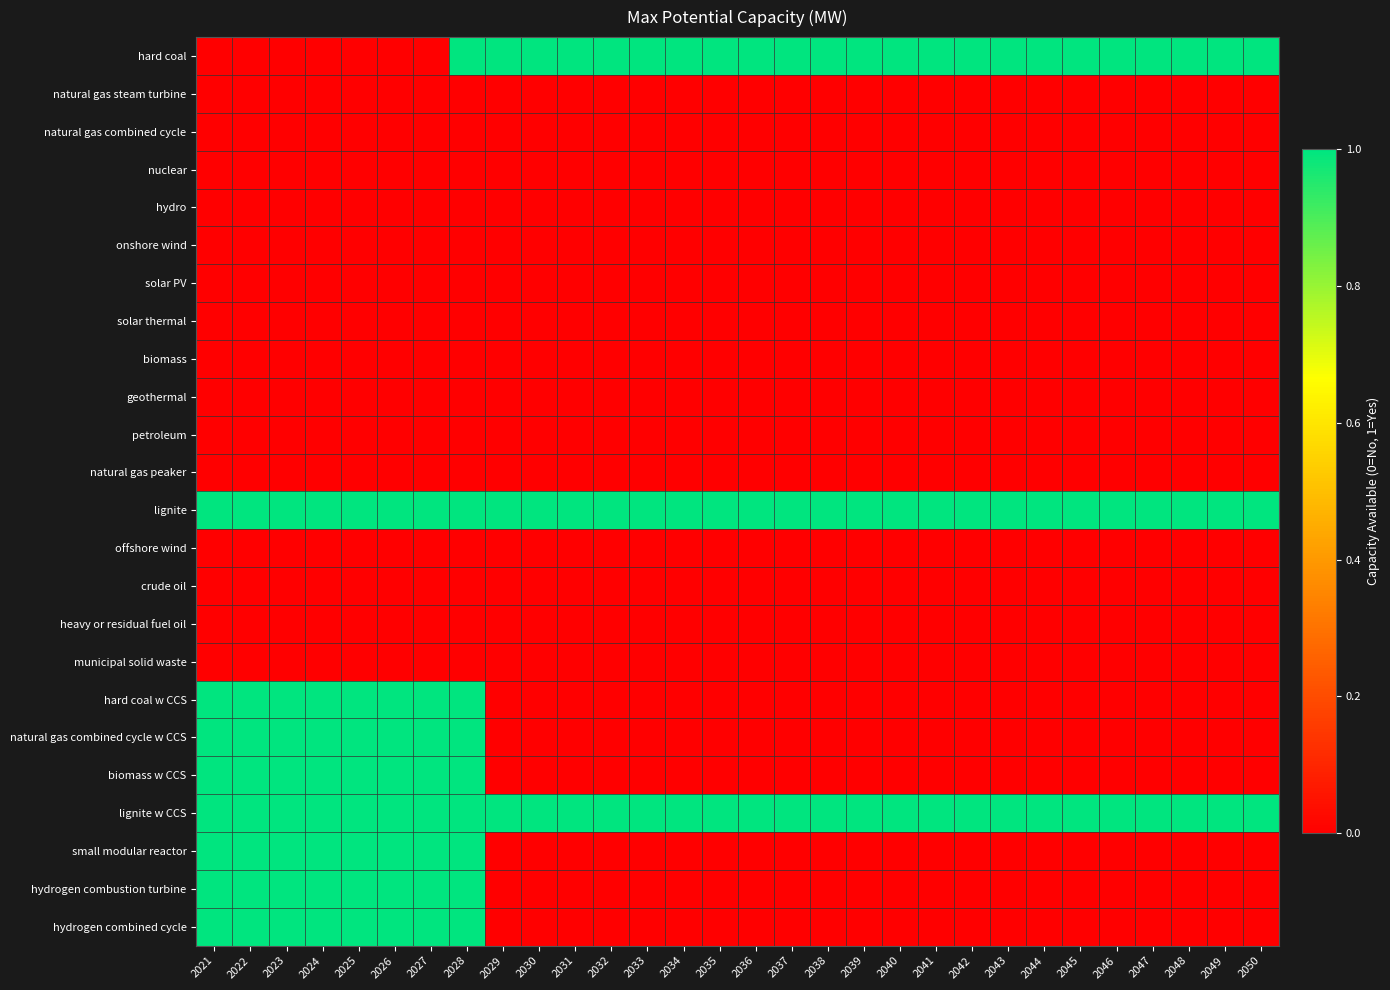

Reading right to left, what are all the values shown in this chart?

hard coal: 2050=1	2049=1	2048=1	2047=1	2046=1	2045=1	2044=1	2043=1	2042=1	2041=1	2040=1	2039=1	2038=1	2037=1	2036=1	2035=1	2034=1	2033=1	2032=1	2031=1	2030=1	2029=1	2028=1	2027=0	2026=0	2025=0	2024=0	2023=0	2022=0	2021=0
natural gas steam turbine: 2050=0	2049=0	2048=0	2047=0	2046=0	2045=0	2044=0	2043=0	2042=0	2041=0	2040=0	2039=0	2038=0	2037=0	2036=0	2035=0	2034=0	2033=0	2032=0	2031=0	2030=0	2029=0	2028=0	2027=0	2026=0	2025=0	2024=0	2023=0	2022=0	2021=0
natural gas combined cycle: 2050=0	2049=0	2048=0	2047=0	2046=0	2045=0	2044=0	2043=0	2042=0	2041=0	2040=0	2039=0	2038=0	2037=0	2036=0	2035=0	2034=0	2033=0	2032=0	2031=0	2030=0	2029=0	2028=0	2027=0	2026=0	2025=0	2024=0	2023=0	2022=0	2021=0
nuclear: 2050=0	2049=0	2048=0	2047=0	2046=0	2045=0	2044=0	2043=0	2042=0	2041=0	2040=0	2039=0	2038=0	2037=0	2036=0	2035=0	2034=0	2033=0	2032=0	2031=0	2030=0	2029=0	2028=0	2027=0	2026=0	2025=0	2024=0	2023=0	2022=0	2021=0
hydro: 2050=0	2049=0	2048=0	2047=0	2046=0	2045=0	2044=0	2043=0	2042=0	2041=0	2040=0	2039=0	2038=0	2037=0	2036=0	2035=0	2034=0	2033=0	2032=0	2031=0	2030=0	2029=0	2028=0	2027=0	2026=0	2025=0	2024=0	2023=0	2022=0	2021=0
onshore wind: 2050=0	2049=0	2048=0	2047=0	2046=0	2045=0	2044=0	2043=0	2042=0	2041=0	2040=0	2039=0	2038=0	2037=0	2036=0	2035=0	2034=0	2033=0	2032=0	2031=0	2030=0	2029=0	2028=0	2027=0	2026=0	2025=0	2024=0	2023=0	2022=0	2021=0
solar PV: 2050=0	2049=0	2048=0	2047=0	2046=0	2045=0	2044=0	2043=0	2042=0	2041=0	2040=0	2039=0	2038=0	2037=0	2036=0	2035=0	2034=0	2033=0	2032=0	2031=0	2030=0	2029=0	2028=0	2027=0	2026=0	2025=0	2024=0	2023=0	2022=0	2021=0
solar thermal: 2050=0	2049=0	2048=0	2047=0	2046=0	2045=0	2044=0	2043=0	2042=0	2041=0	2040=0	2039=0	2038=0	2037=0	2036=0	2035=0	2034=0	2033=0	2032=0	2031=0	2030=0	2029=0	2028=0	2027=0	2026=0	2025=0	2024=0	2023=0	2022=0	2021=0
biomass: 2050=0	2049=0	2048=0	2047=0	2046=0	2045=0	2044=0	2043=0	2042=0	2041=0	2040=0	2039=0	2038=0	2037=0	2036=0	2035=0	2034=0	2033=0	2032=0	2031=0	2030=0	2029=0	2028=0	2027=0	2026=0	2025=0	2024=0	2023=0	2022=0	2021=0
geothermal: 2050=0	2049=0	2048=0	2047=0	2046=0	2045=0	2044=0	2043=0	2042=0	2041=0	2040=0	2039=0	2038=0	2037=0	2036=0	2035=0	2034=0	2033=0	2032=0	2031=0	2030=0	2029=0	2028=0	2027=0	2026=0	2025=0	2024=0	2023=0	2022=0	2021=0
petroleum: 2050=0	2049=0	2048=0	2047=0	2046=0	2045=0	2044=0	2043=0	2042=0	2041=0	2040=0	2039=0	2038=0	2037=0	2036=0	2035=0	2034=0	2033=0	2032=0	2031=0	2030=0	2029=0	2028=0	2027=0	2026=0	2025=0	2024=0	2023=0	2022=0	2021=0
natural gas peaker: 2050=0	2049=0	2048=0	2047=0	2046=0	2045=0	2044=0	2043=0	2042=0	2041=0	2040=0	2039=0	2038=0	2037=0	2036=0	2035=0	2034=0	2033=0	2032=0	2031=0	2030=0	2029=0	2028=0	2027=0	2026=0	2025=0	2024=0	2023=0	2022=0	2021=0
lignite: 2050=1	2049=1	2048=1	2047=1	2046=1	2045=1	2044=1	2043=1	2042=1	2041=1	2040=1	2039=1	2038=1	2037=1	2036=1	2035=1	2034=1	2033=1	2032=1	2031=1	2030=1	2029=1	2028=1	2027=1	2026=1	2025=1	2024=1	2023=1	2022=1	2021=1
offshore wind: 2050=0	2049=0	2048=0	2047=0	2046=0	2045=0	2044=0	2043=0	2042=0	2041=0	2040=0	2039=0	2038=0	2037=0	2036=0	2035=0	2034=0	2033=0	2032=0	2031=0	2030=0	2029=0	2028=0	2027=0	2026=0	2025=0	2024=0	2023=0	2022=0	2021=0
crude oil: 2050=0	2049=0	2048=0	2047=0	2046=0	2045=0	2044=0	2043=0	2042=0	2041=0	2040=0	2039=0	2038=0	2037=0	2036=0	2035=0	2034=0	2033=0	2032=0	2031=0	2030=0	2029=0	2028=0	2027=0	2026=0	2025=0	2024=0	2023=0	2022=0	2021=0
heavy or residual fuel oil: 2050=0	2049=0	2048=0	2047=0	2046=0	2045=0	2044=0	2043=0	2042=0	2041=0	2040=0	2039=0	2038=0	2037=0	2036=0	2035=0	2034=0	2033=0	2032=0	2031=0	2030=0	2029=0	2028=0	2027=0	2026=0	2025=0	2024=0	2023=0	2022=0	2021=0
municipal solid waste: 2050=0	2049=0	2048=0	2047=0	2046=0	2045=0	2044=0	2043=0	2042=0	2041=0	2040=0	2039=0	2038=0	2037=0	2036=0	2035=0	2034=0	2033=0	2032=0	2031=0	2030=0	2029=0	2028=0	2027=0	2026=0	2025=0	2024=0	2023=0	2022=0	2021=0
hard coal w CCS: 2050=0	2049=0	2048=0	2047=0	2046=0	2045=0	2044=0	2043=0	2042=0	2041=0	2040=0	2039=0	2038=0	2037=0	2036=0	2035=0	2034=0	2033=0	2032=0	2031=0	2030=0	2029=0	2028=1	2027=1	2026=1	2025=1	2024=1	2023=1	2022=1	2021=1
natural gas combined cycle w CCS: 2050=0	2049=0	2048=0	2047=0	2046=0	2045=0	2044=0	2043=0	2042=0	2041=0	2040=0	2039=0	2038=0	2037=0	2036=0	2035=0	2034=0	2033=0	2032=0	2031=0	2030=0	2029=0	2028=1	2027=1	2026=1	2025=1	2024=1	2023=1	2022=1	2021=1
biomass w CCS: 2050=0	2049=0	2048=0	2047=0	2046=0	2045=0	2044=0	2043=0	2042=0	2041=0	2040=0	2039=0	2038=0	2037=0	2036=0	2035=0	2034=0	2033=0	2032=0	2031=0	2030=0	2029=0	2028=1	2027=1	2026=1	2025=1	2024=1	2023=1	2022=1	2021=1
lignite w CCS: 2050=1	2049=1	2048=1	2047=1	2046=1	2045=1	2044=1	2043=1	2042=1	2041=1	2040=1	2039=1	2038=1	2037=1	2036=1	2035=1	2034=1	2033=1	2032=1	2031=1	2030=1	2029=1	2028=1	2027=1	2026=1	2025=1	2024=1	2023=1	2022=1	2021=1
small modular reactor: 2050=0	2049=0	2048=0	2047=0	2046=0	2045=0	2044=0	2043=0	2042=0	2041=0	2040=0	2039=0	2038=0	2037=0	2036=0	2035=0	2034=0	2033=0	2032=0	2031=0	2030=0	2029=0	2028=1	2027=1	2026=1	2025=1	2024=1	2023=1	2022=1	2021=1
hydrogen combustion turbine: 2050=0	2049=0	2048=0	2047=0	2046=0	2045=0	2044=0	2043=0	2042=0	2041=0	2040=0	2039=0	2038=0	2037=0	2036=0	2035=0	2034=0	2033=0	2032=0	2031=0	2030=0	2029=0	2028=1	2027=1	2026=1	2025=1	2024=1	2023=1	2022=1	2021=1
hydrogen combined cycle: 2050=0	2049=0	2048=0	2047=0	2046=0	2045=0	2044=0	2043=0	2042=0	2041=0	2040=0	2039=0	2038=0	2037=0	2036=0	2035=0	2034=0	2033=0	2032=0	2031=0	2030=0	2029=0	2028=1	2027=1	2026=1	2025=1	2024=1	2023=1	2022=1	2021=1